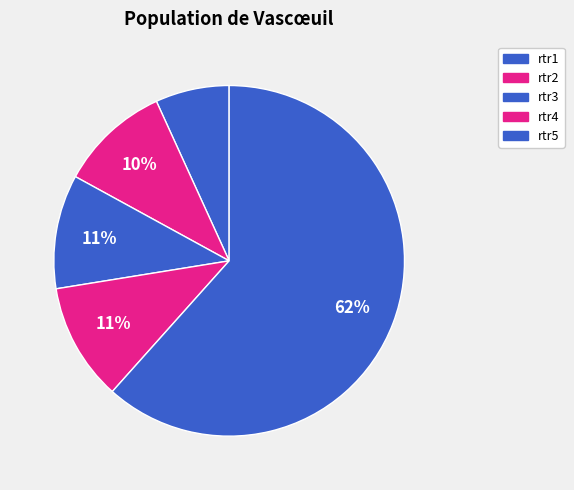

Which has a higher value, rtr2 or rtr5?

rtr5